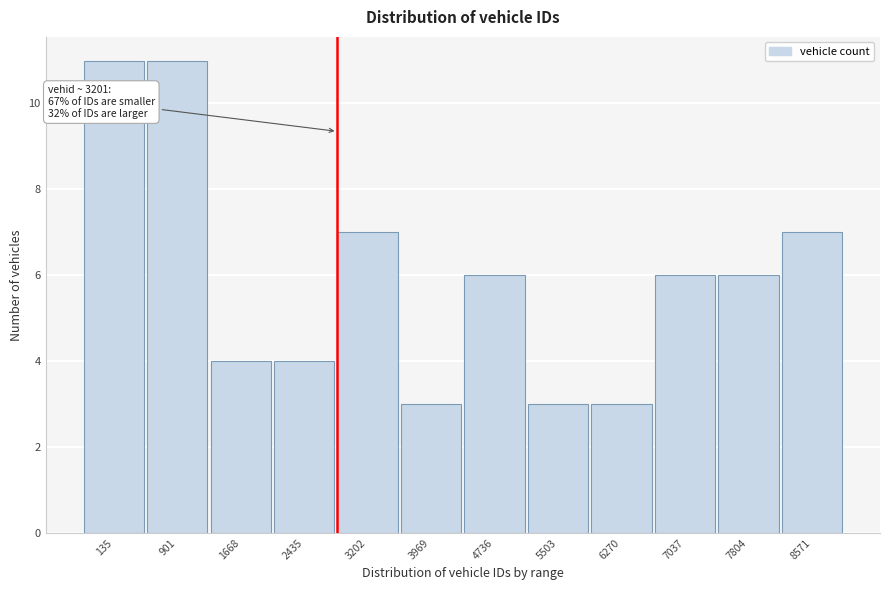

Reading right to left, transcribe all the data shown in this chart.

7	6	6	3	3	6	3	7	4	4	11	11